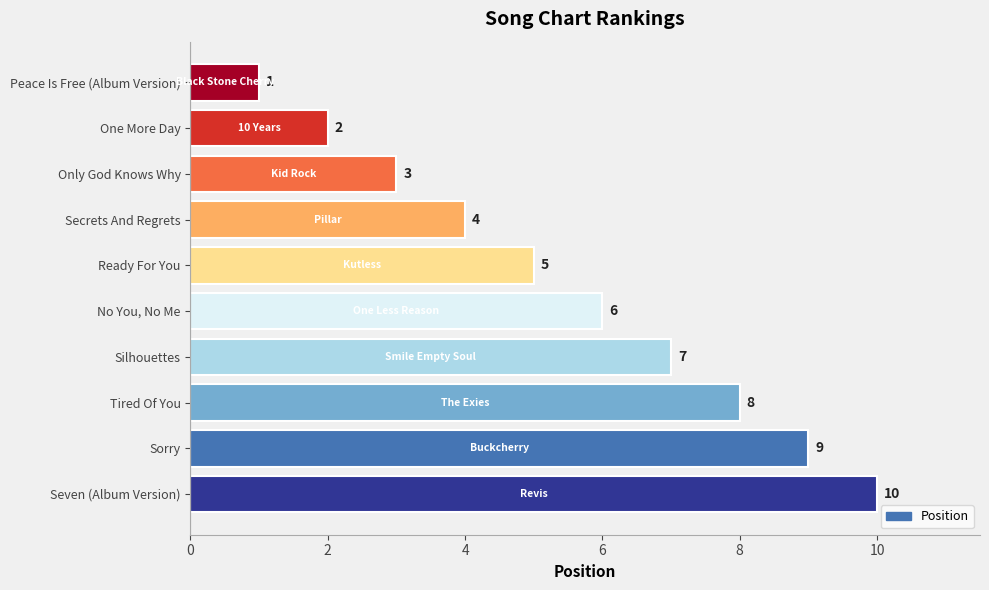

List the labels in order of value, largest first.

Seven (Album Version), Sorry, Tired Of You, Silhouettes, No You, No Me, Ready For You, Secrets And Regrets, Only God Knows Why, One More Day, Peace Is Free (Album Version)